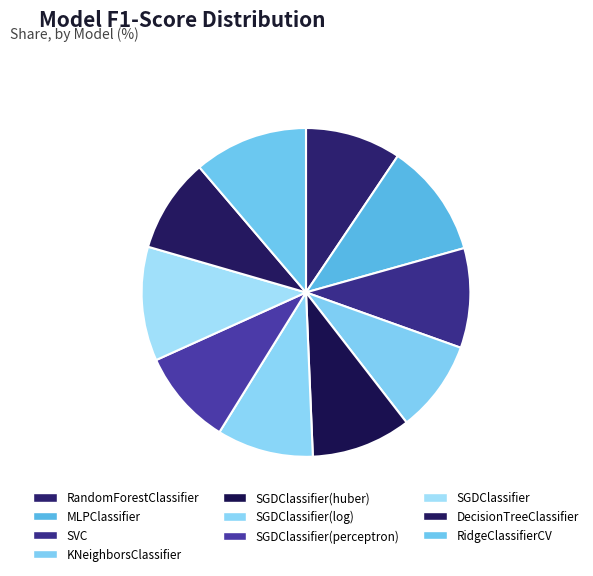

Which slice is the largest?

MLPClassifier